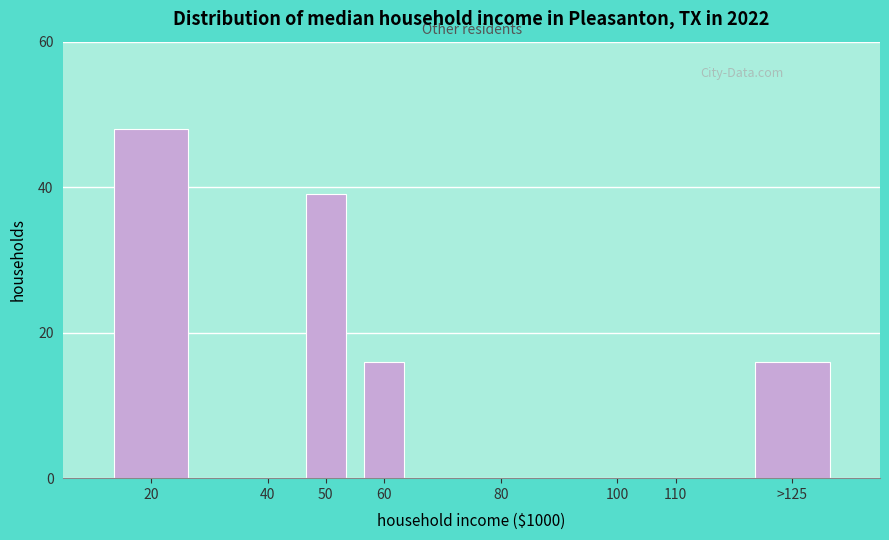

Reading right to left, extract all data points from this chart.

>125=16	110=0	100=0	80=0	60=16	50=39	40=0	20=48